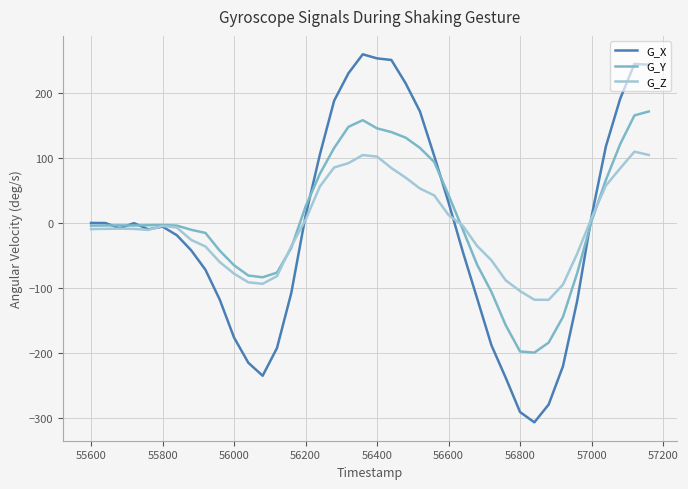

List the series in order of their peak value, highest first.

G_X, G_Y, G_Z